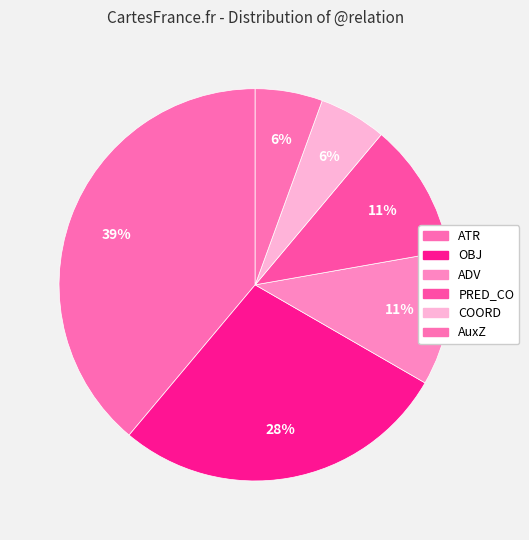

Is the sum of OBJ and COORD greater than half?

No